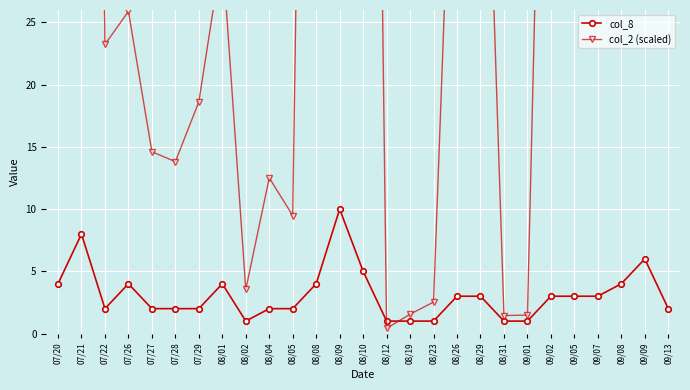

What is the total value across all series at 08/29?

62.1